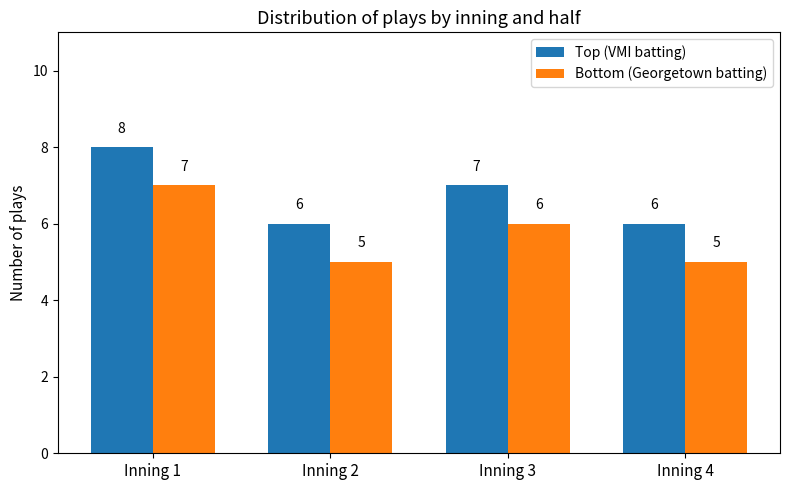

What is the sum of all Bottom (Georgetown batting) values?

23